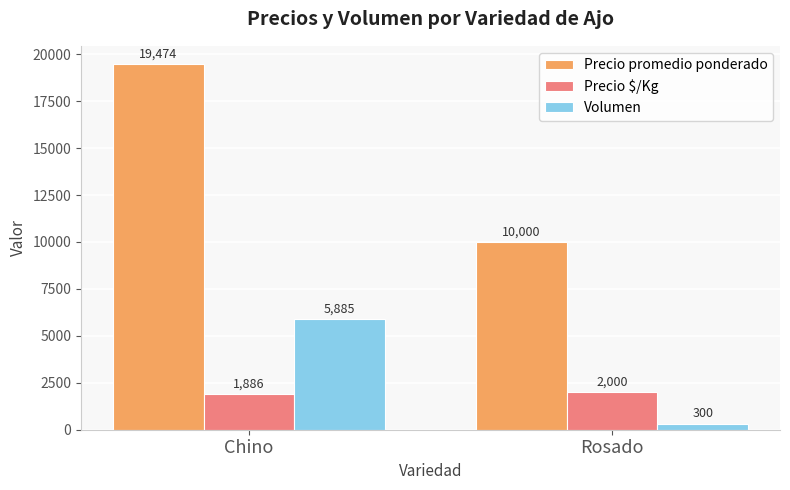

Reading left to right, list all the values displayed in this chart.

Precio promedio ponderado: Chino=19474	Rosado=10000
Precio $/Kg: Chino=1886	Rosado=2000
Volumen: Chino=5885	Rosado=300